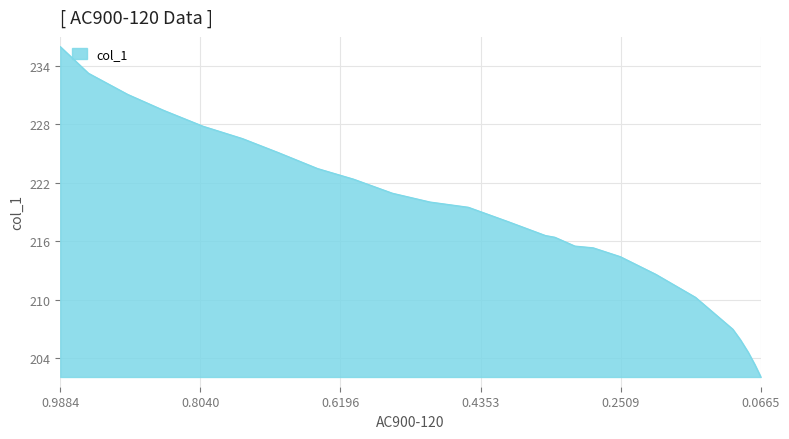

Rank the categories by value from highest to lowest.

0.9884, 0.9514, 0.8996, 0.8524, 0.8006, 0.7488, 0.7012, 0.6498, 0.6026, 0.5513, 0.5018, 0.4514, 0.4, 0.3501, 0.3376, 0.3112, 0.2872, 0.2516, 0.2048, 0.1526, 0.1035, 0.0934, 0.0832, 0.0744, 0.0665